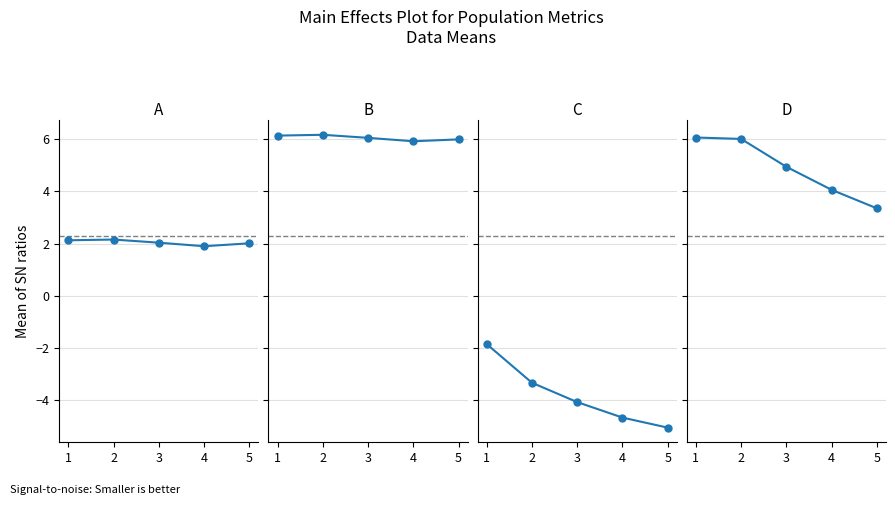

At which category does A reach its first local valley?

4